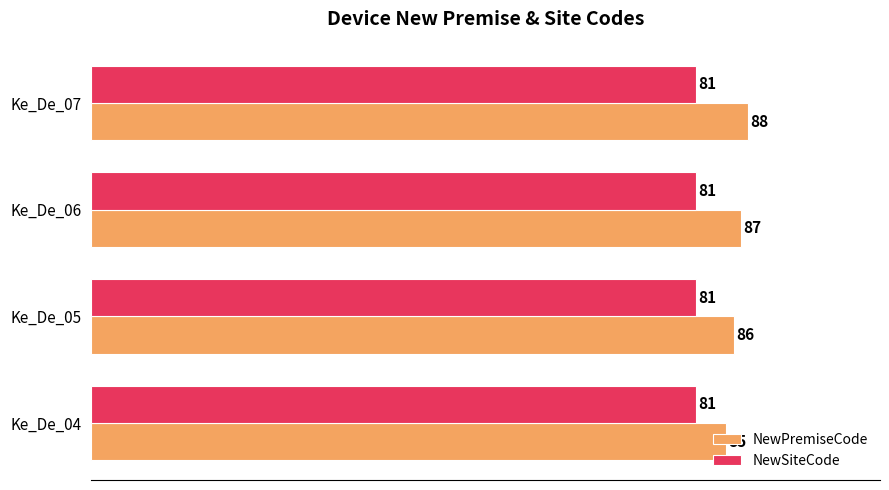

Which series has the largest range (max minus min)?

NewPremiseCode